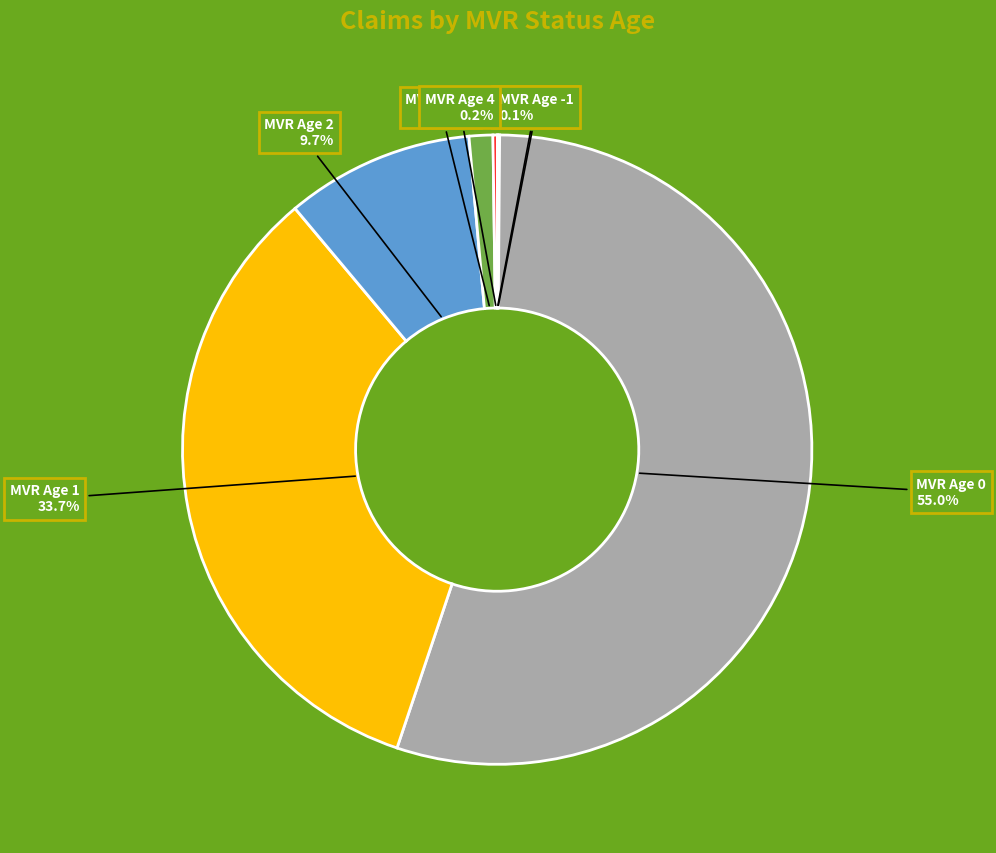

Is MVR Age 0 the majority of the pie?

Yes